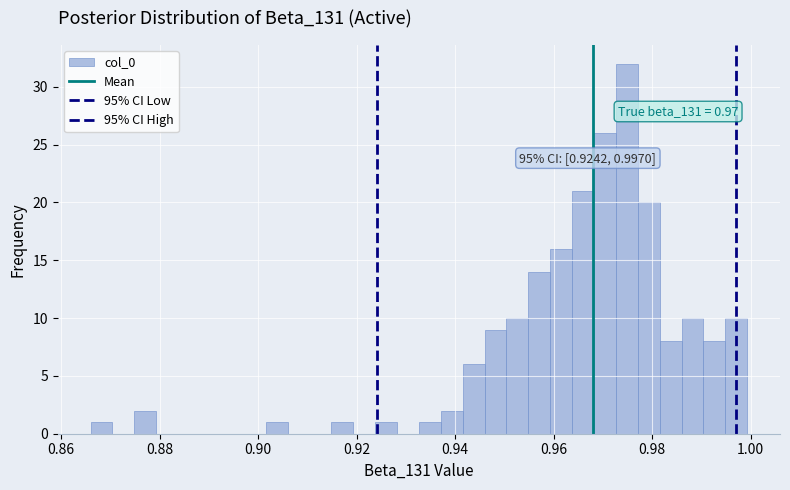

Read against the x-axis, roughly where is the centre of the tallest bar?

0.974